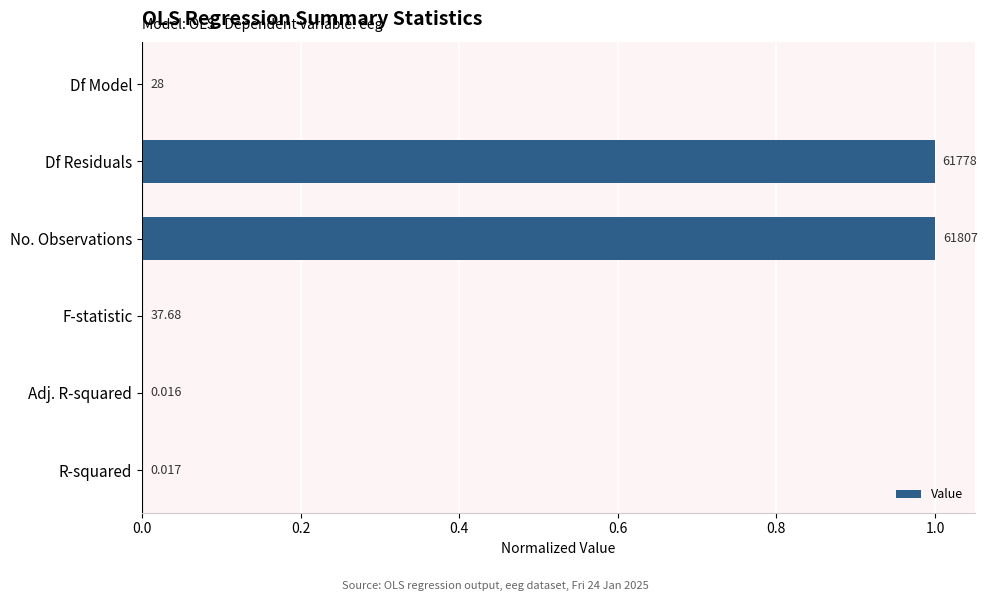

Are the bars horizontal?

Yes